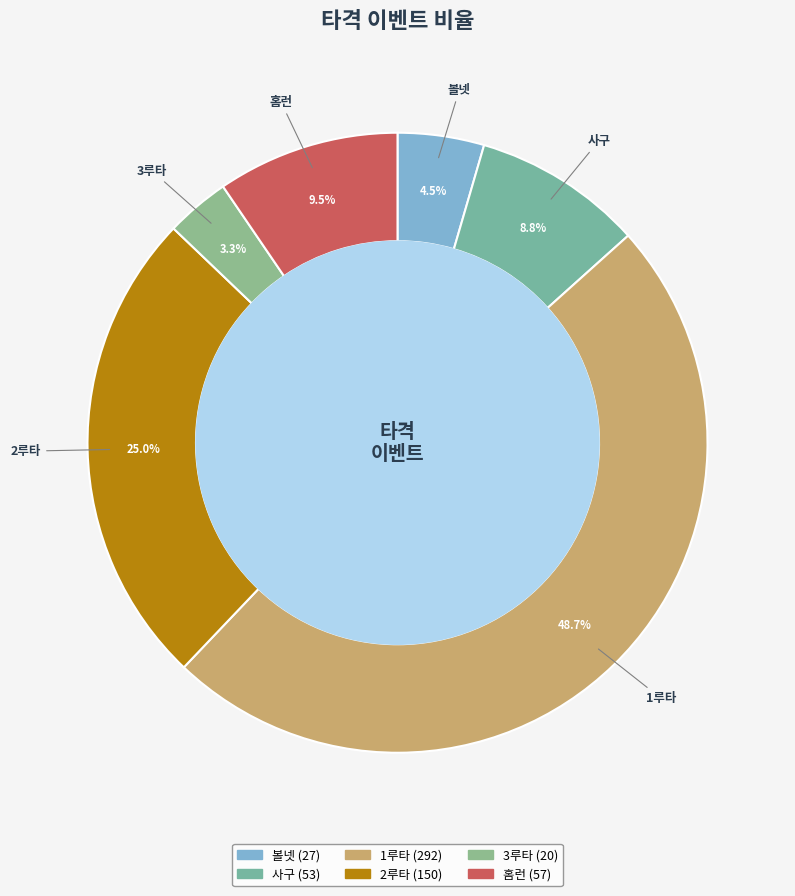

Is 2루타 the majority of the pie?

No